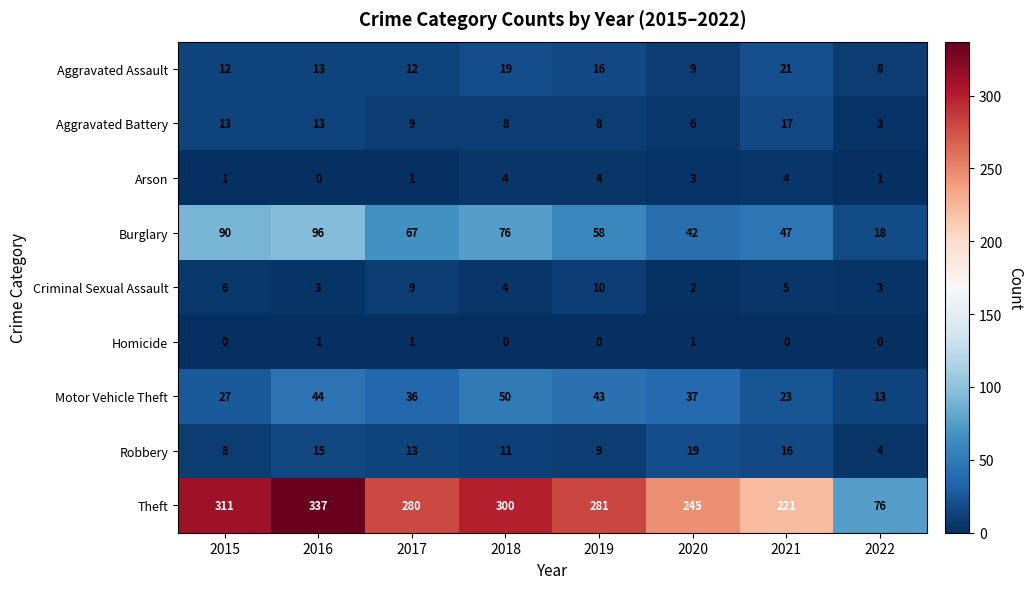

The value of Aggravated Battery at 2017 is 6. True or false?

False